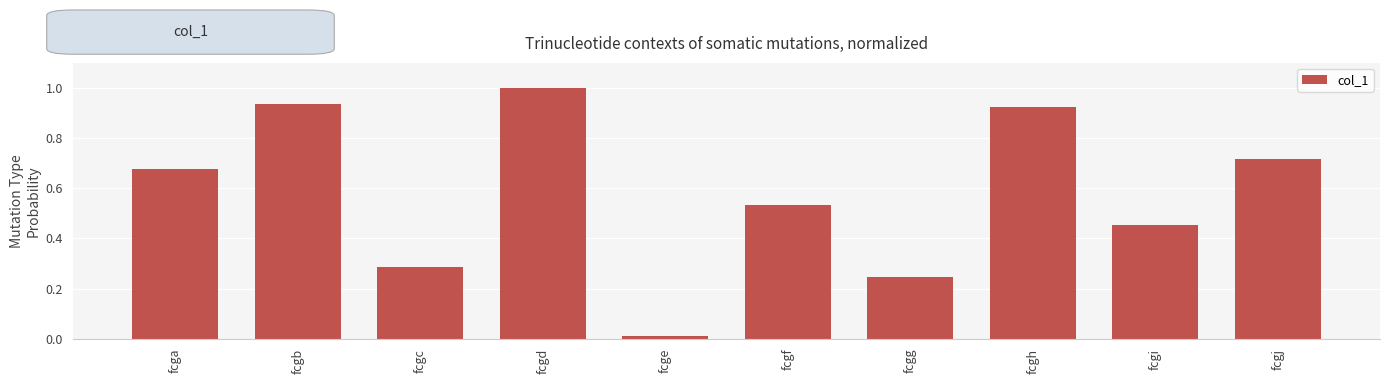

What is the average value?

0.6